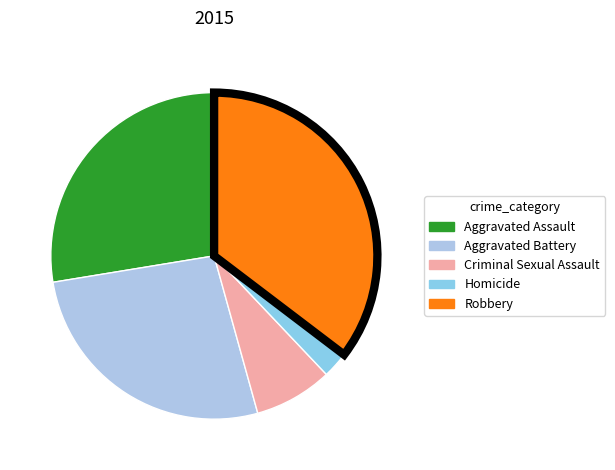

To the nearest percent, what is the average slice percentage?

20%